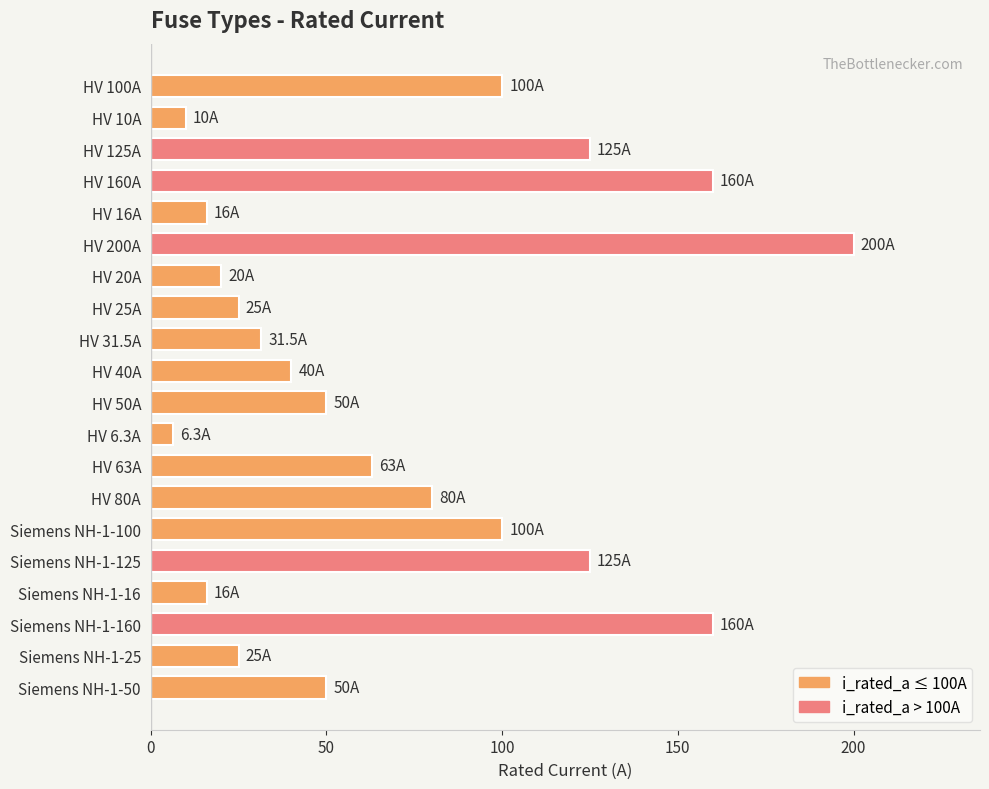

The chart shows a value of 160.0 at Siemens NH-1-160. True or false?

True